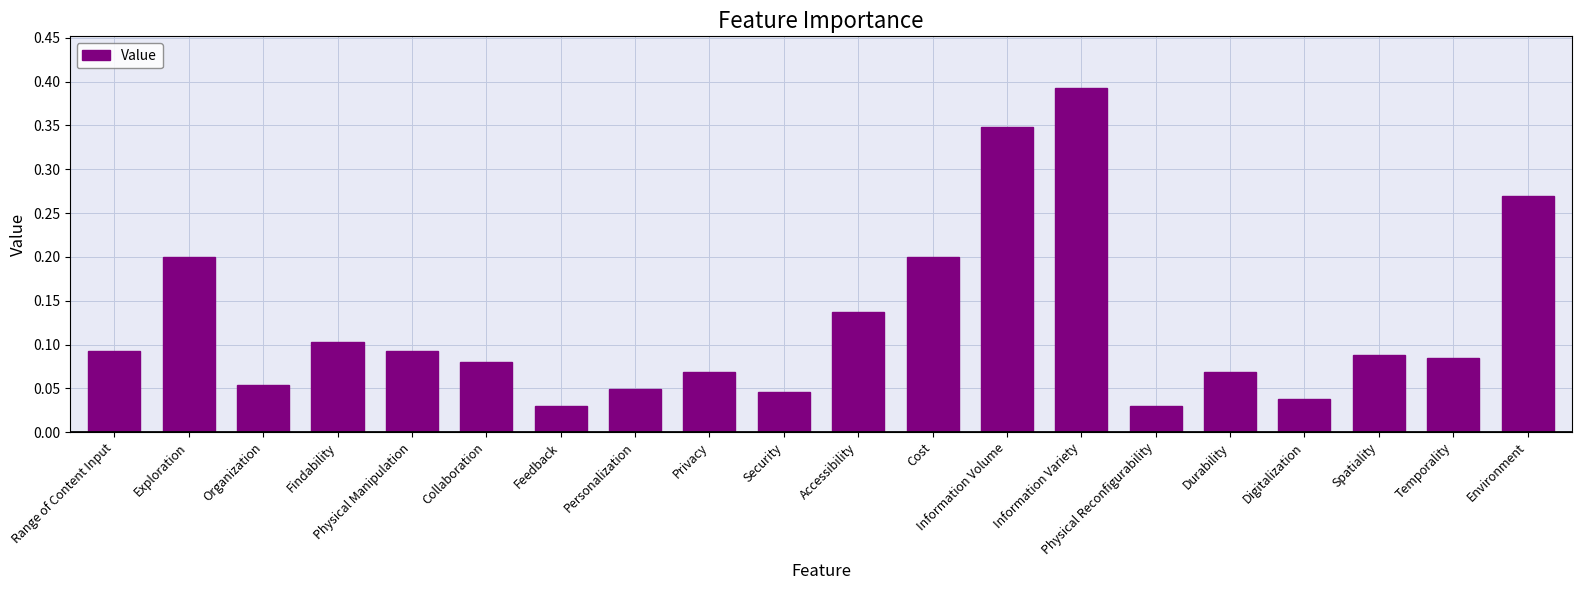

Between Collaboration and Digitalization, which is larger?

Collaboration